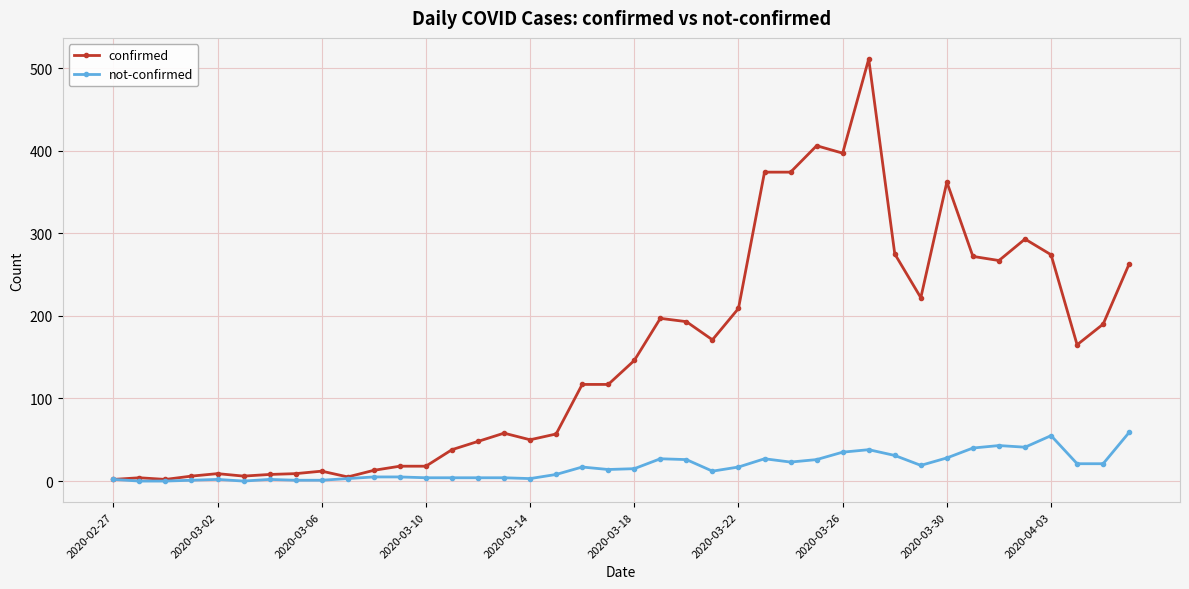

What is the sum of all confirmed values?

6158